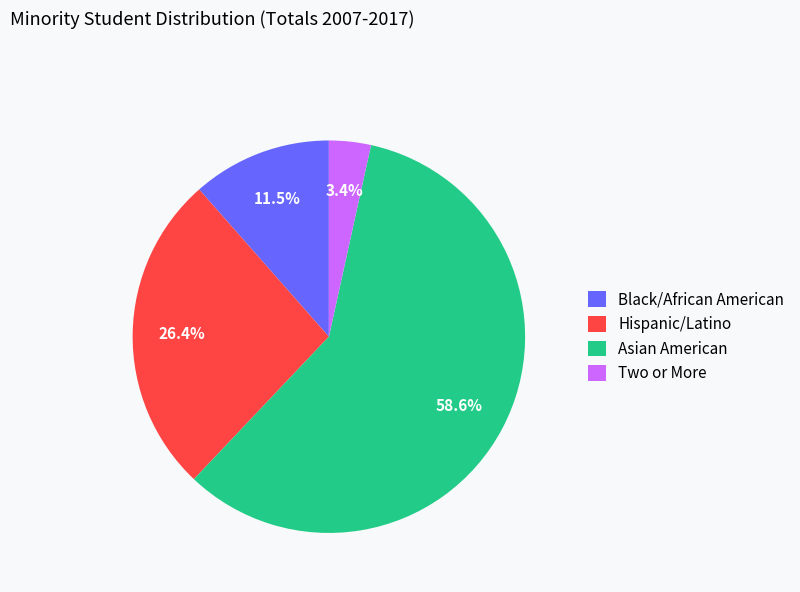

Between Asian American and Two or More, which is larger?

Asian American